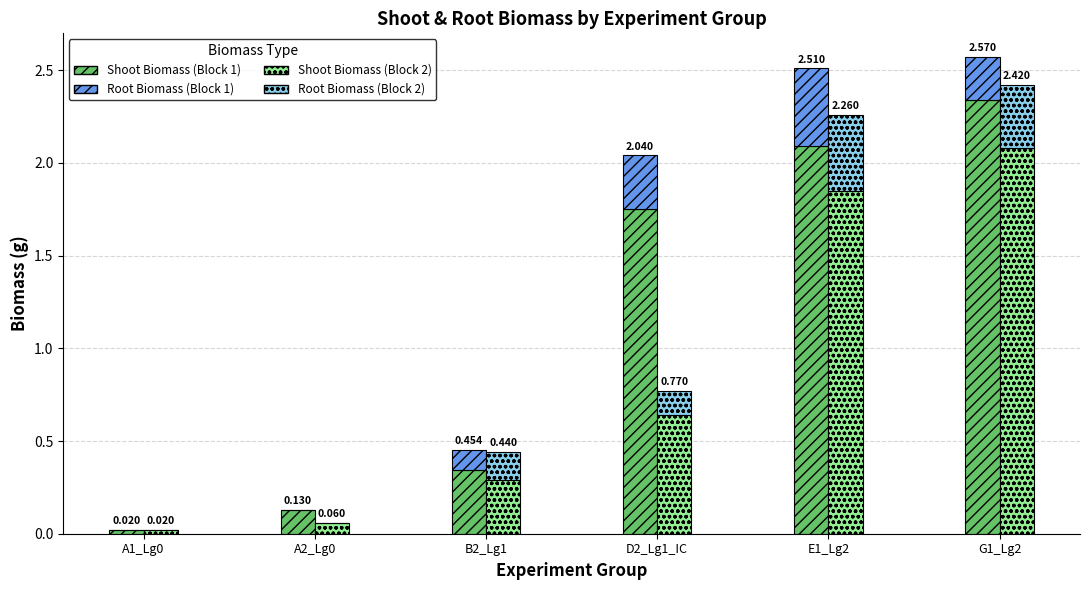

What is the difference between the maximum and minimum values in the Root Biomass (Block 2) series?

0.4